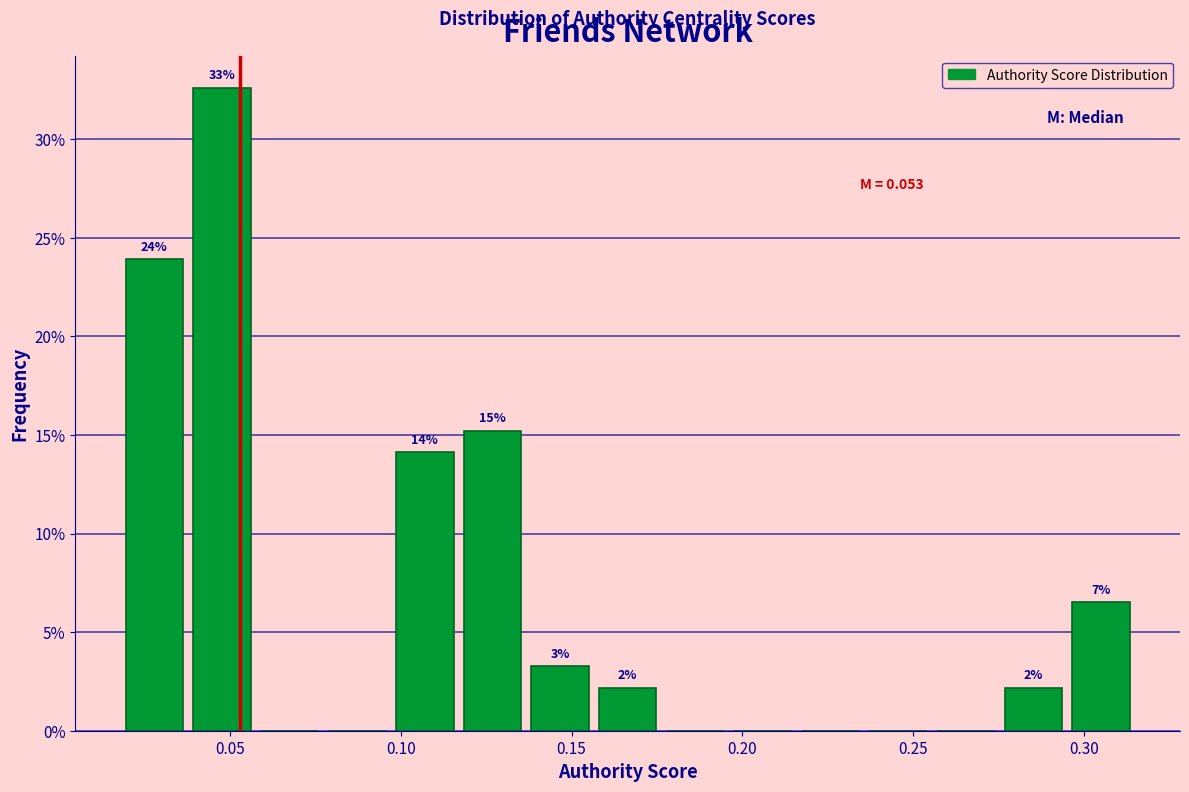

Read against the x-axis, roughly where is the centre of the tallest bar?

0.050